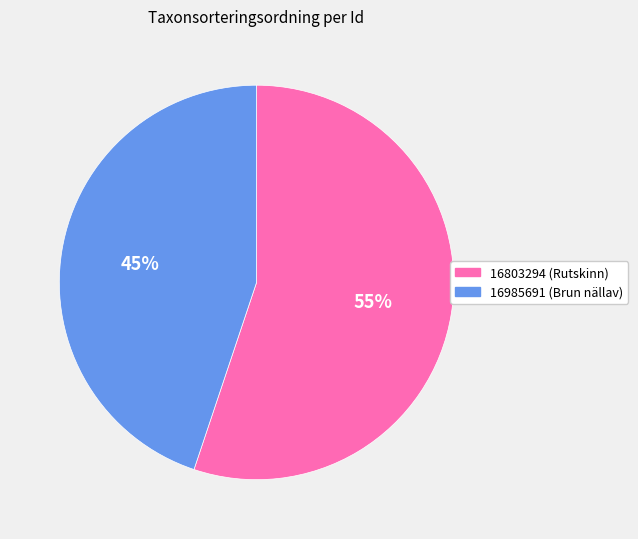

To the nearest percent, what is the difference between the largest and smallest slice percentages?

10%